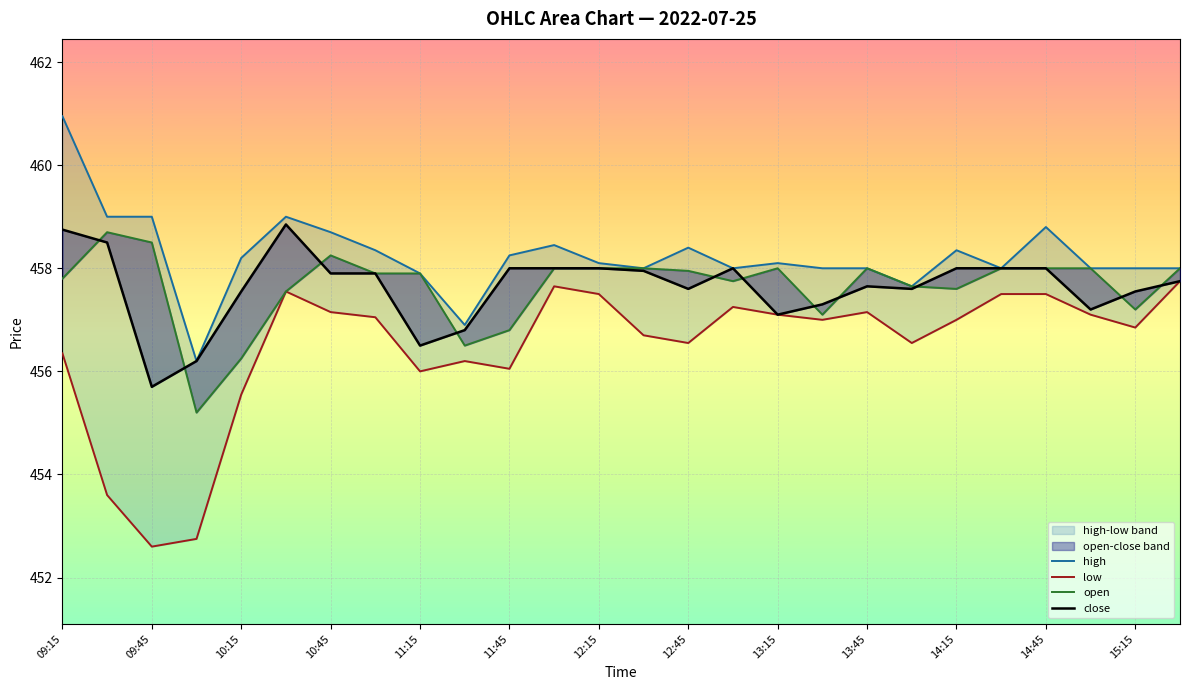

What is the difference between the maximum and minimum values in the close series?

3.2